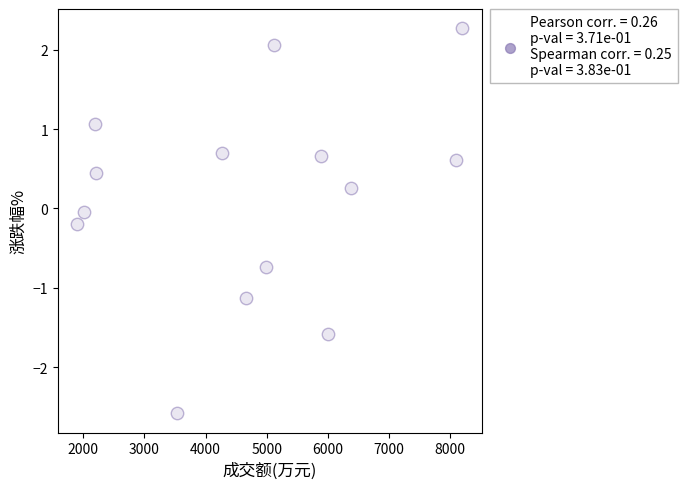

What is the range of X values (max minus min)?

6307.0